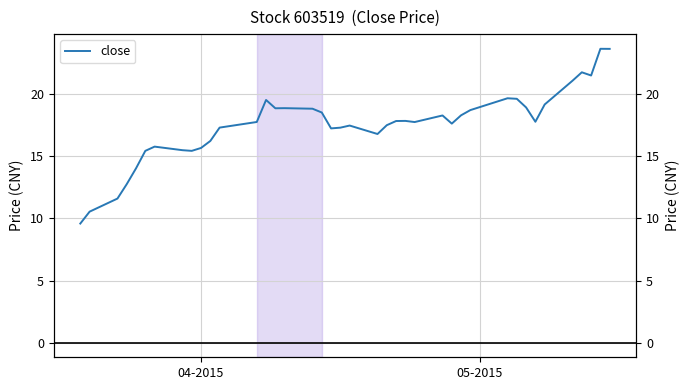

What is the smallest value displayed?

9.6